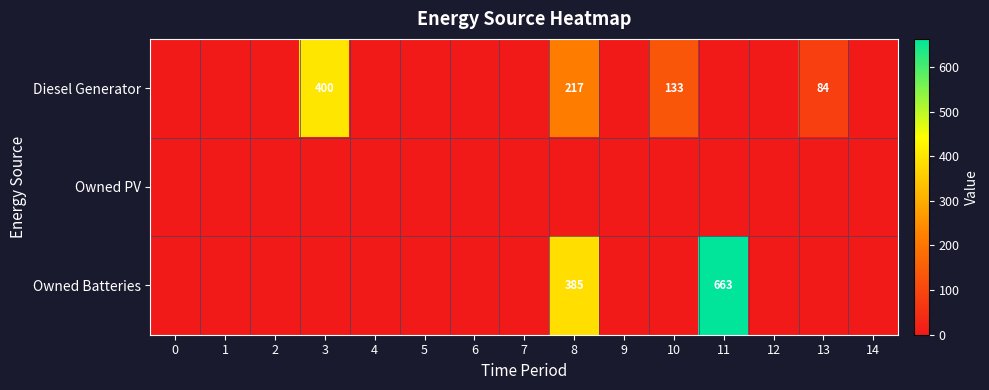

Rank the series at 1 from lowest to highest value.

Diesel Generator, Owned PV, Owned Batteries